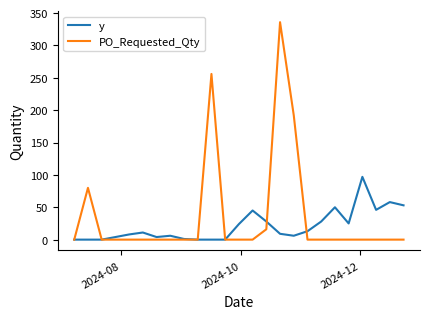

List the series in order of their peak value, highest first.

PO_Requested_Qty, y